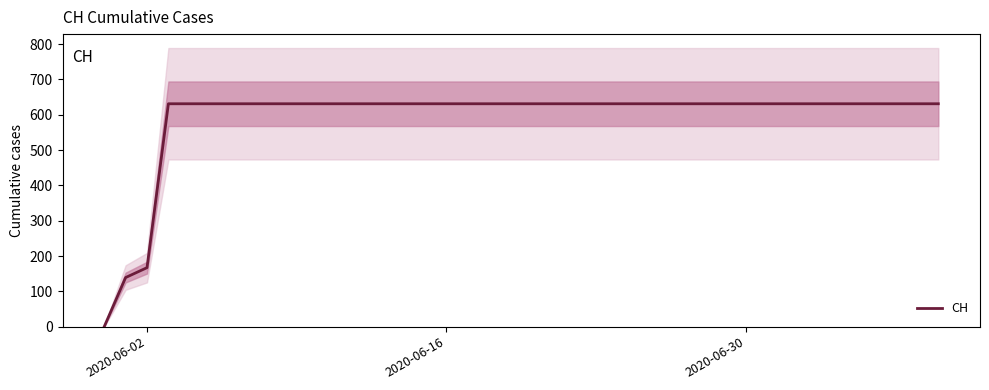

Is it true that CH equals 631 at 2020-06-30?

True